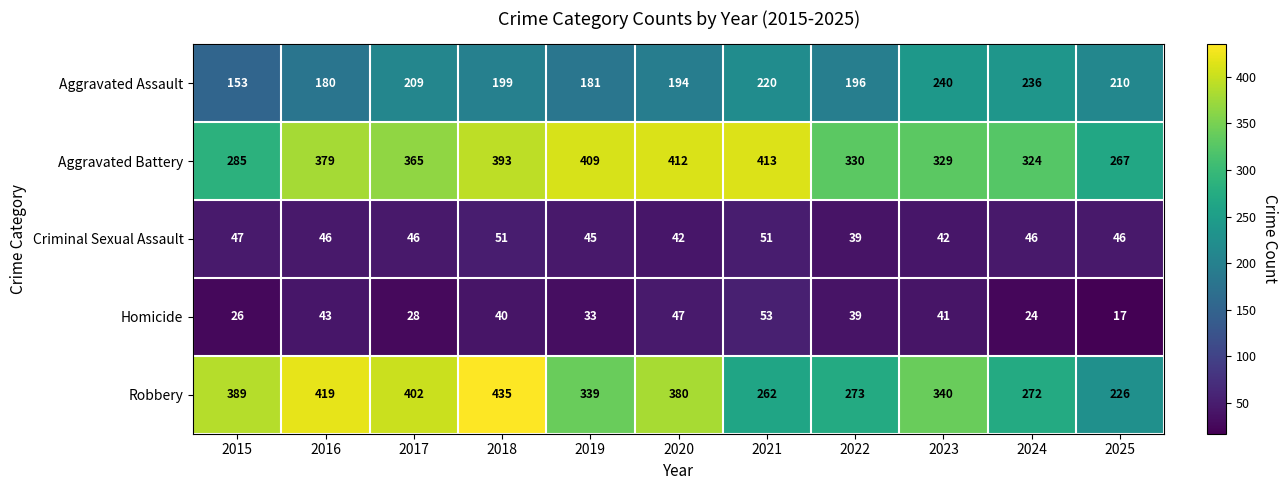

Where does the Homicide series first go above 39?

2016